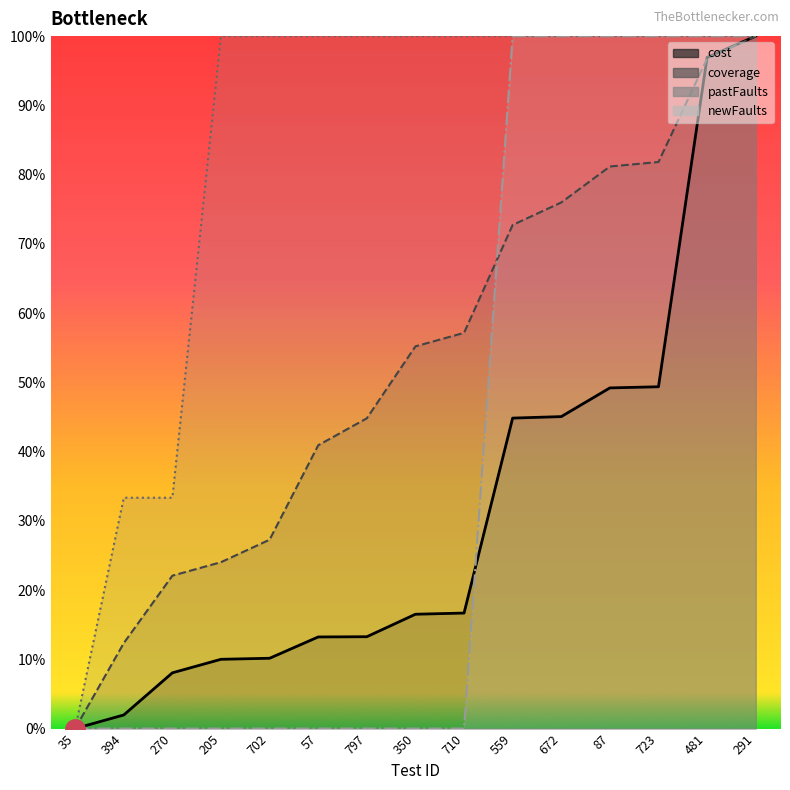

Rank the series at 672 from lowest to highest value.

cost, coverage, pastFaults, newFaults